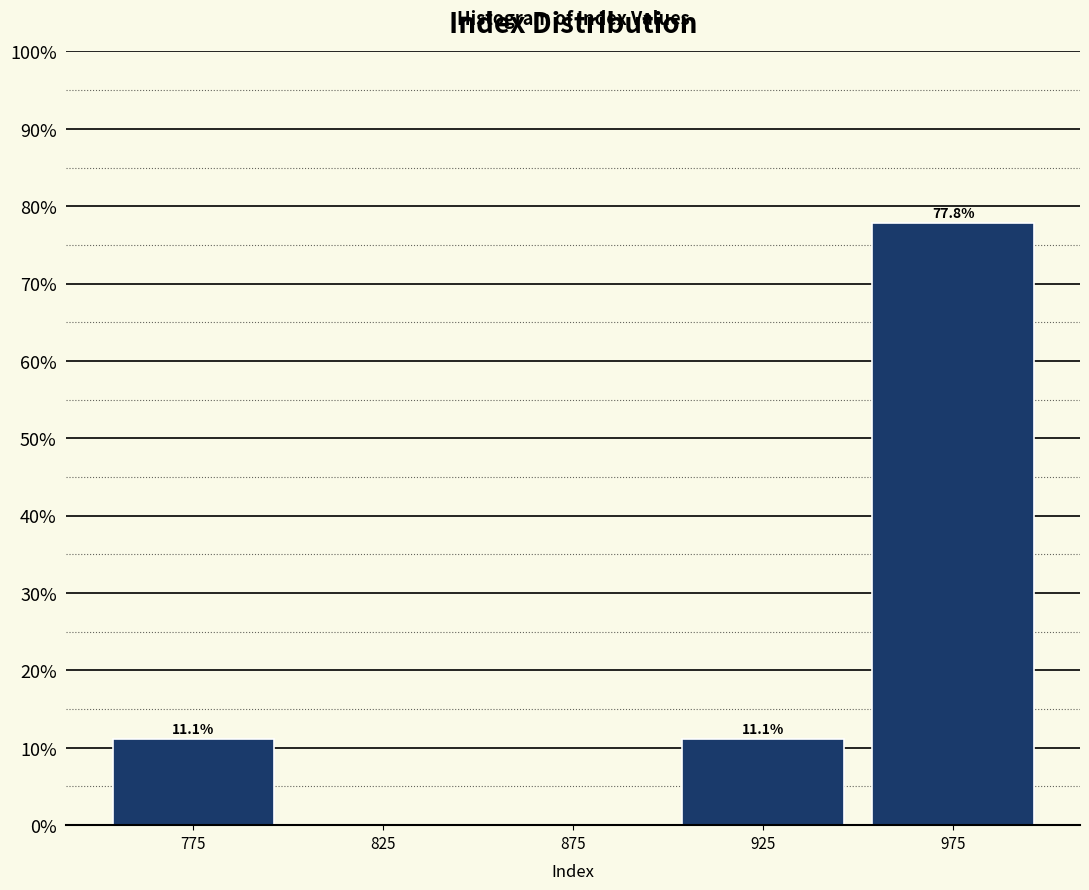

Which range on the x-axis has the tallest bar?

950 to 1000